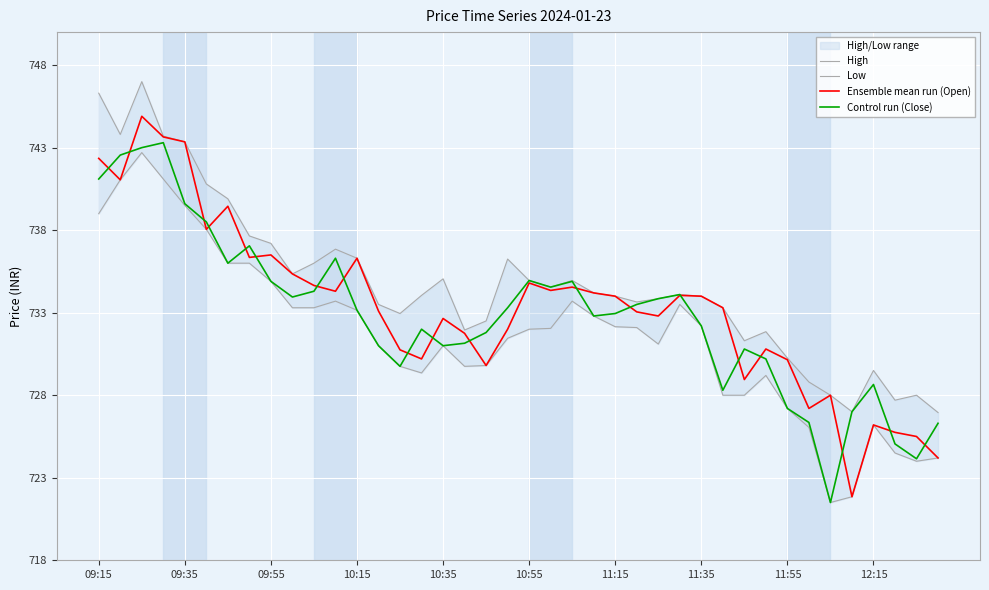

How many data points does each series have?

40